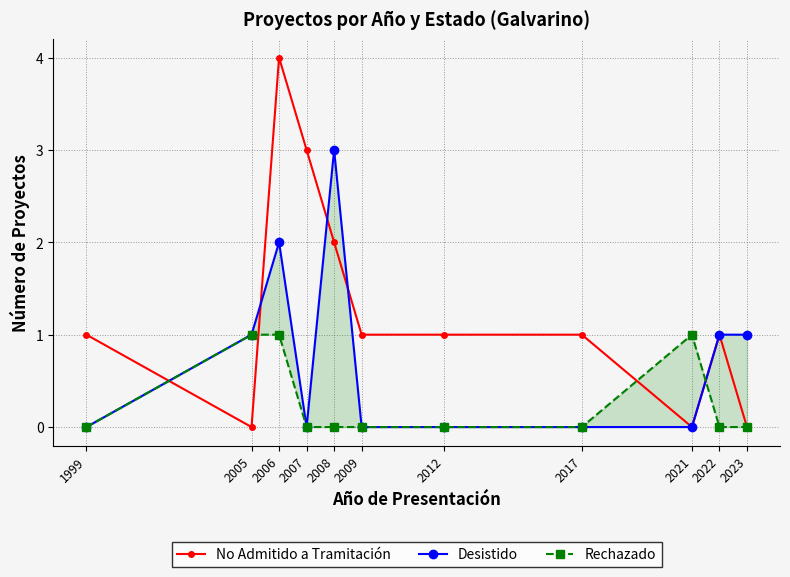

How many values in the Rechazado series exceed 0?

3